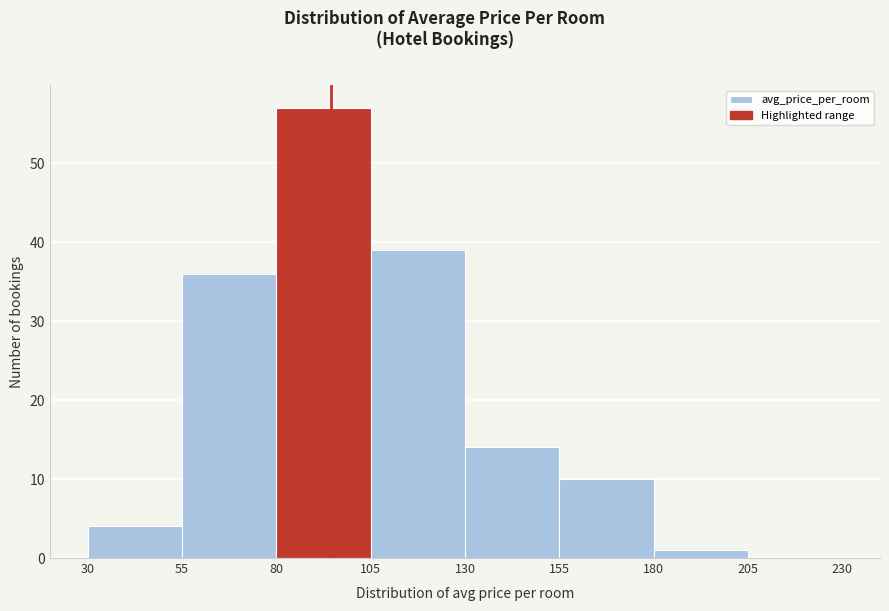

Reading left to right, list every bar in this chart as the range it spans on the x-axis followed by its height. The values are not printed on the chart, so give them approximately, as read against the axis.

30 to 55: 4
55 to 80: 36
80 to 105: 57
105 to 130: 39
130 to 155: 14
155 to 180: 10
180 to 205: 1
205 to 230: 0